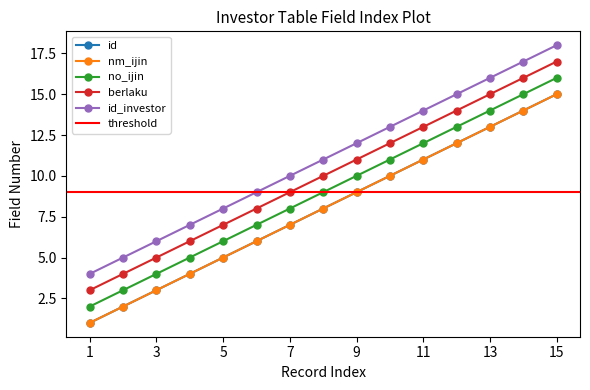

Rank the series by their maximum value, from highest to lowest.

id_investor, berlaku, no_ijin, id, nm_ijin